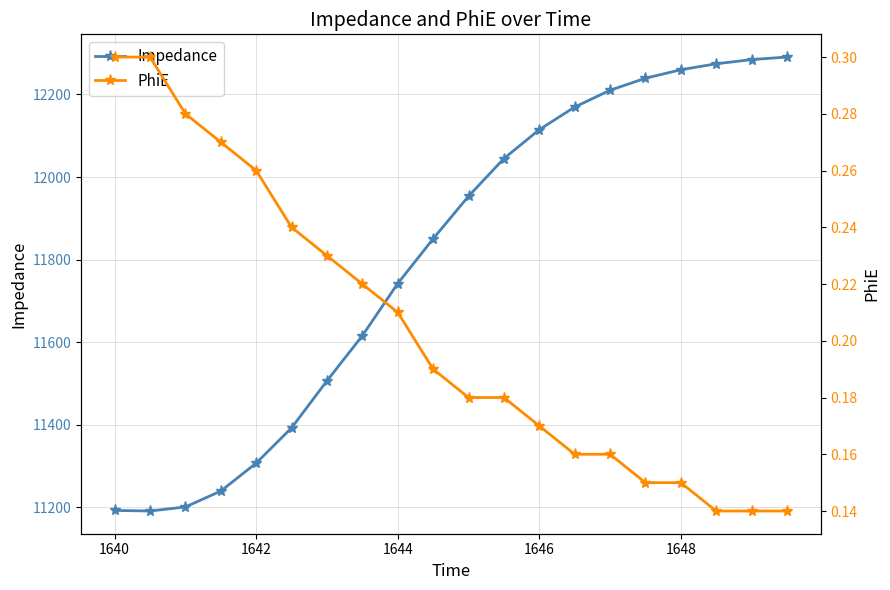

What is the average value of the Impedance series?

11803.9